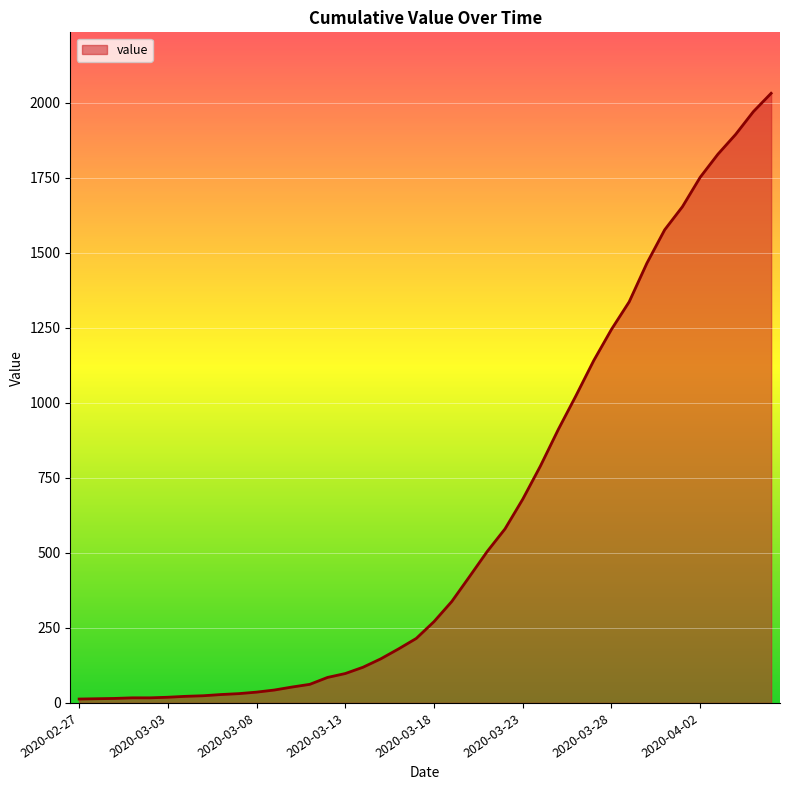

What is the maximum value shown in the chart?

2032